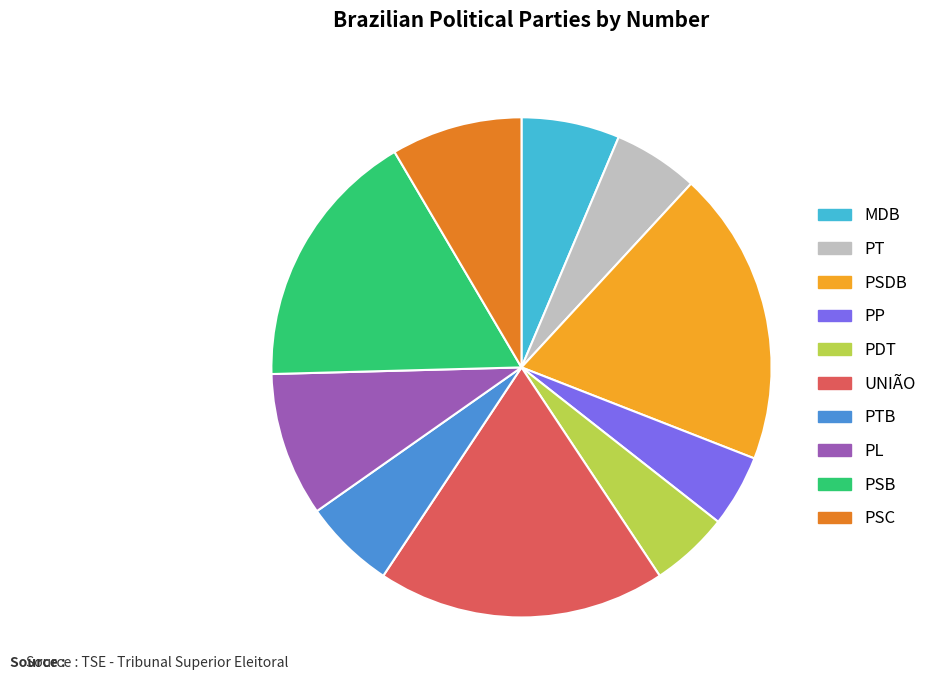

Is the sum of PP and PDT greater than half?

No